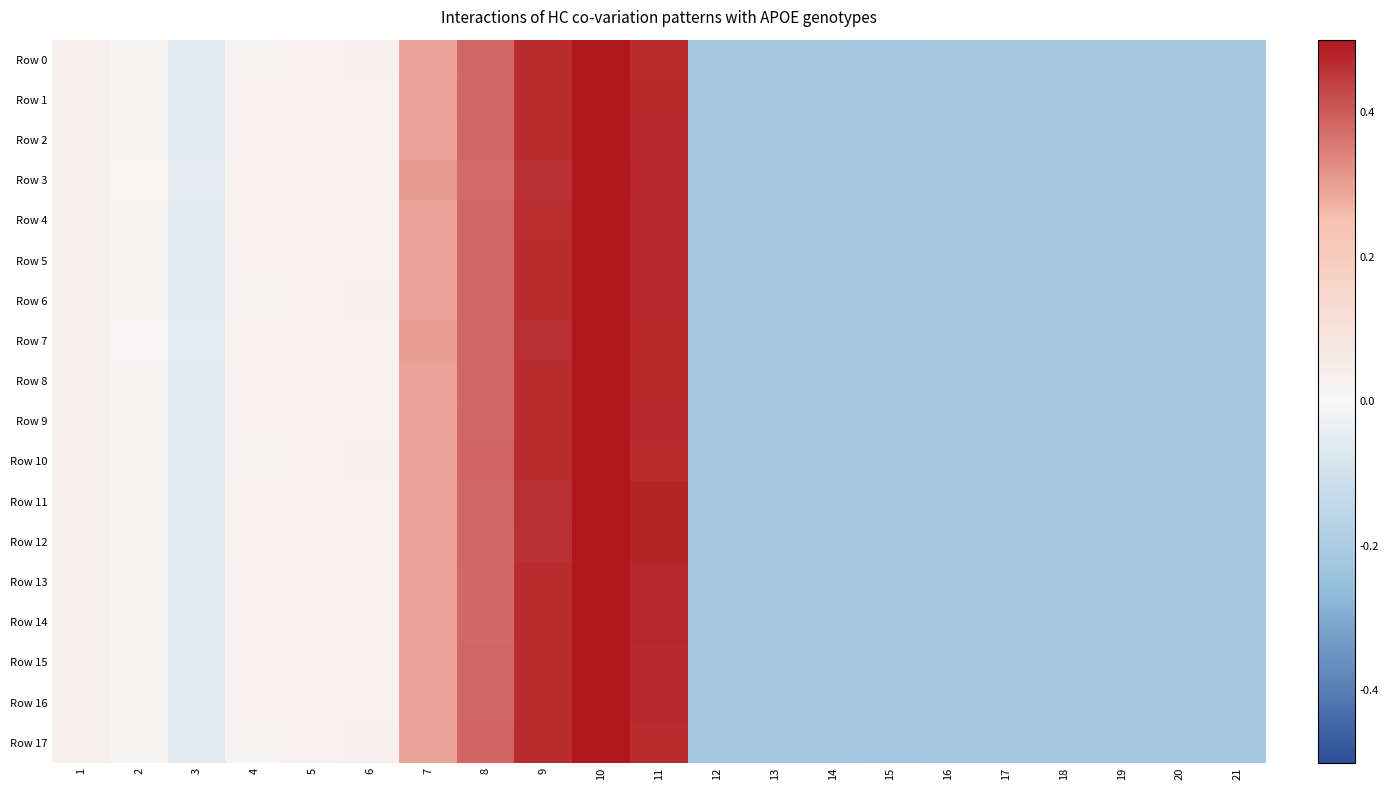

Which series has the widest spread of values?

Row 12